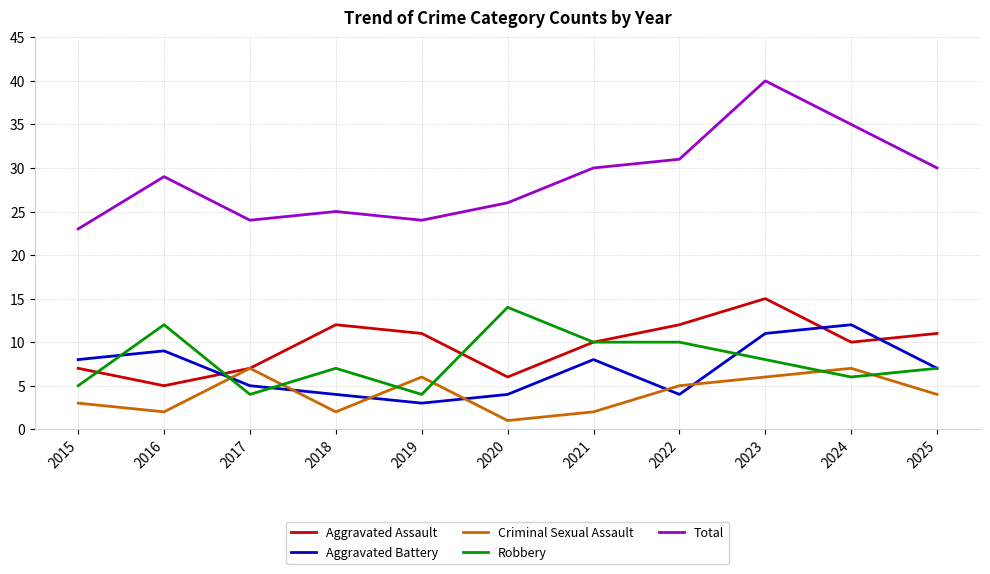

What is the difference between the second highest and minimum values in the Aggravated Battery series?

8